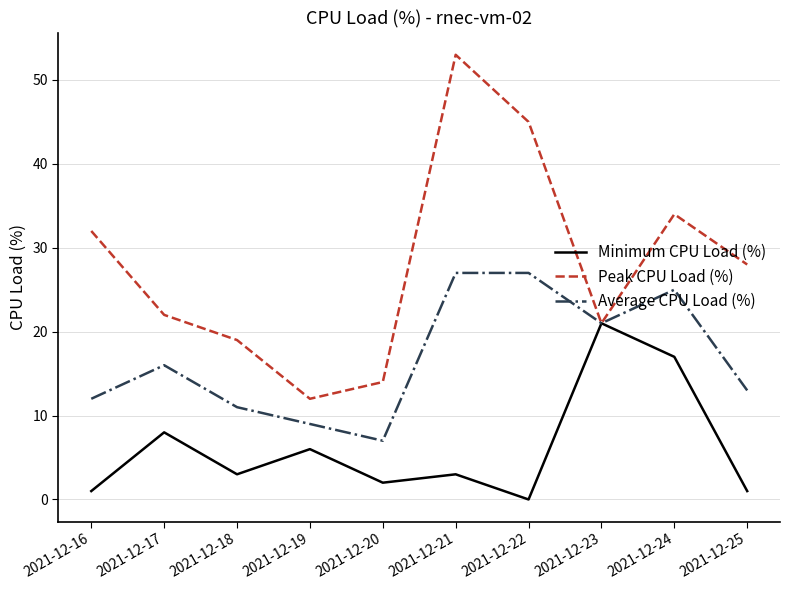

Read the Peak CPU Load (%) value at 2021-12-18.

19